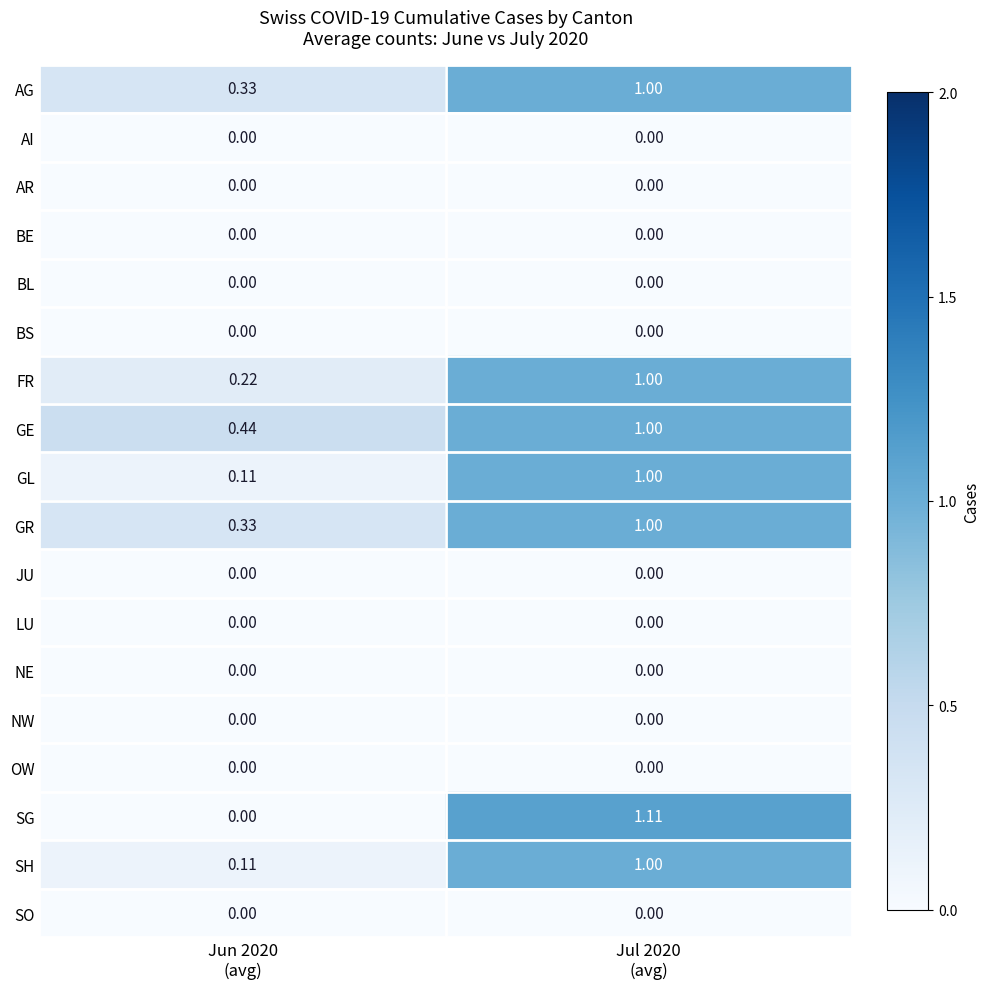

Which series has the largest range (max minus min)?

SG